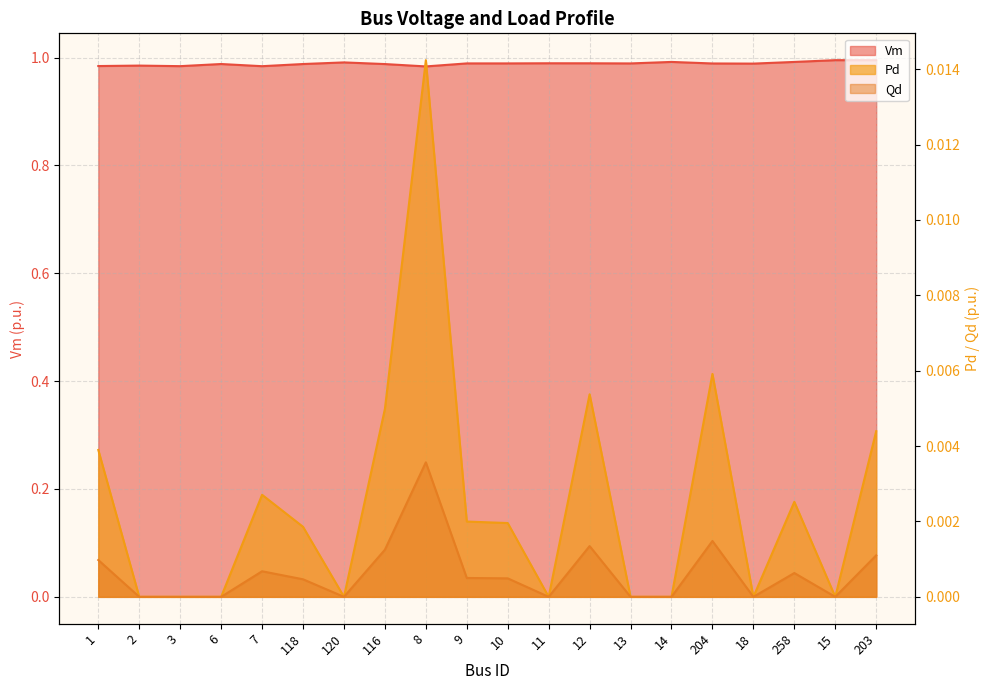

Does the chart display data point markers on the line(s)?

No